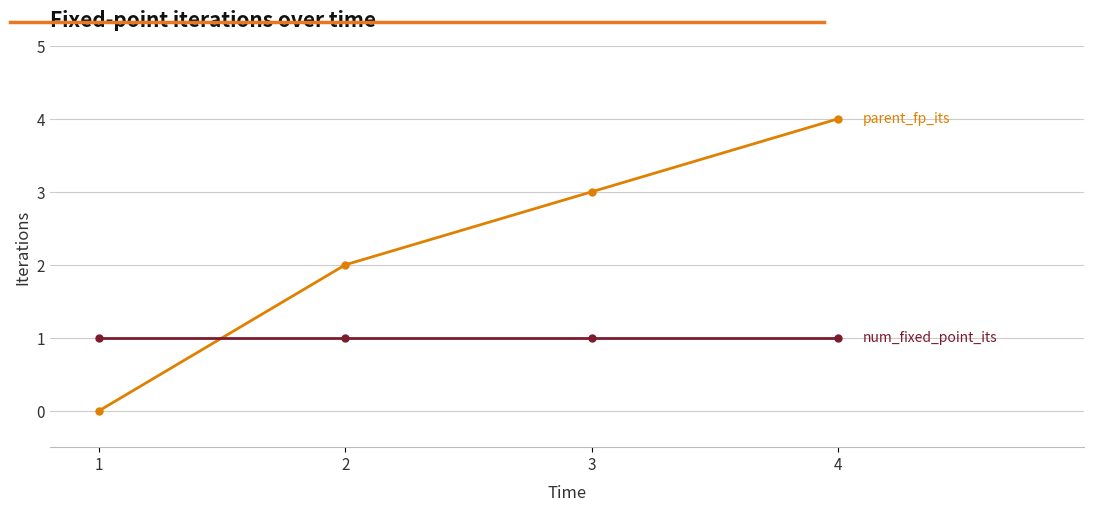

At which category does the chart reach its peak across all series?

4